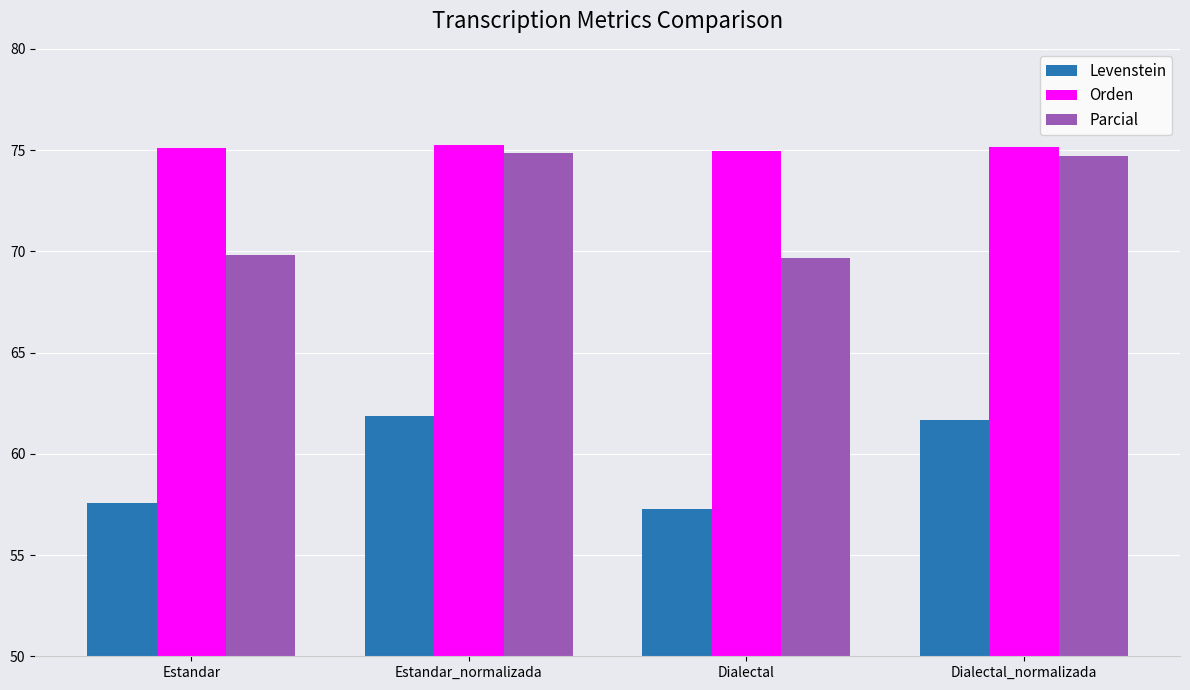

What is the total value across all series at Dialectal_normalizada?

211.5